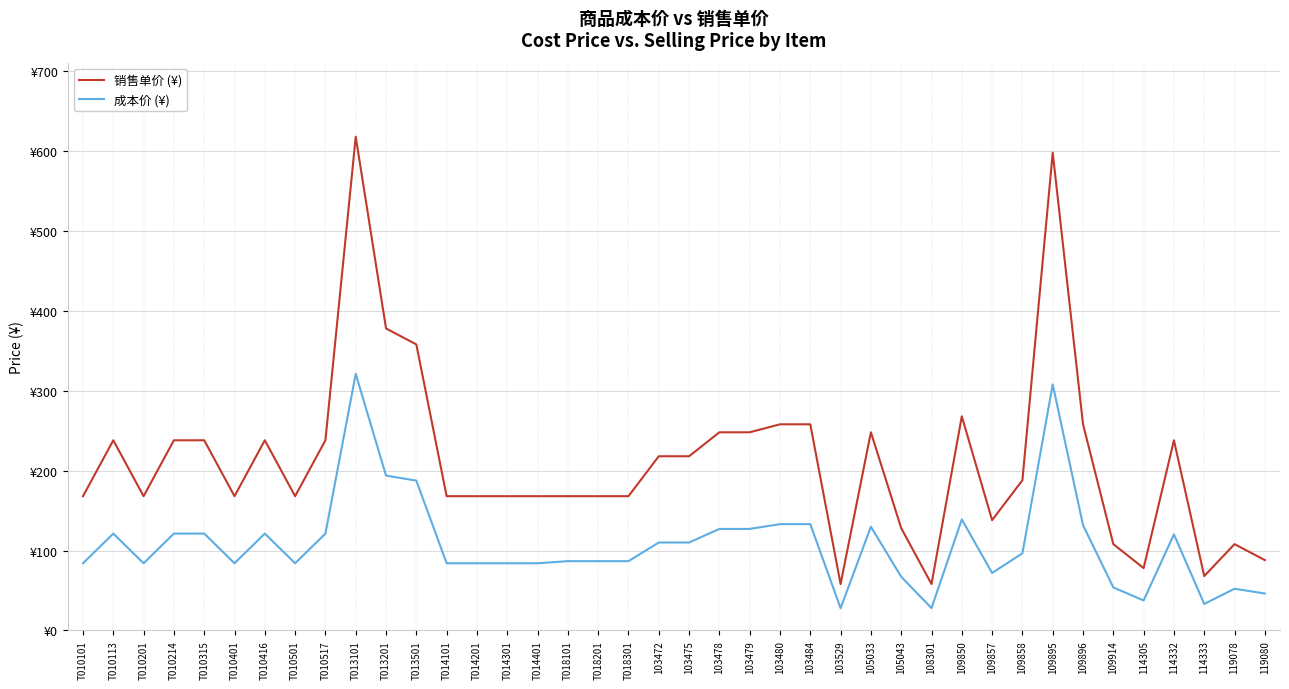

Which series has the largest total across all categories?

销售单价 (¥)